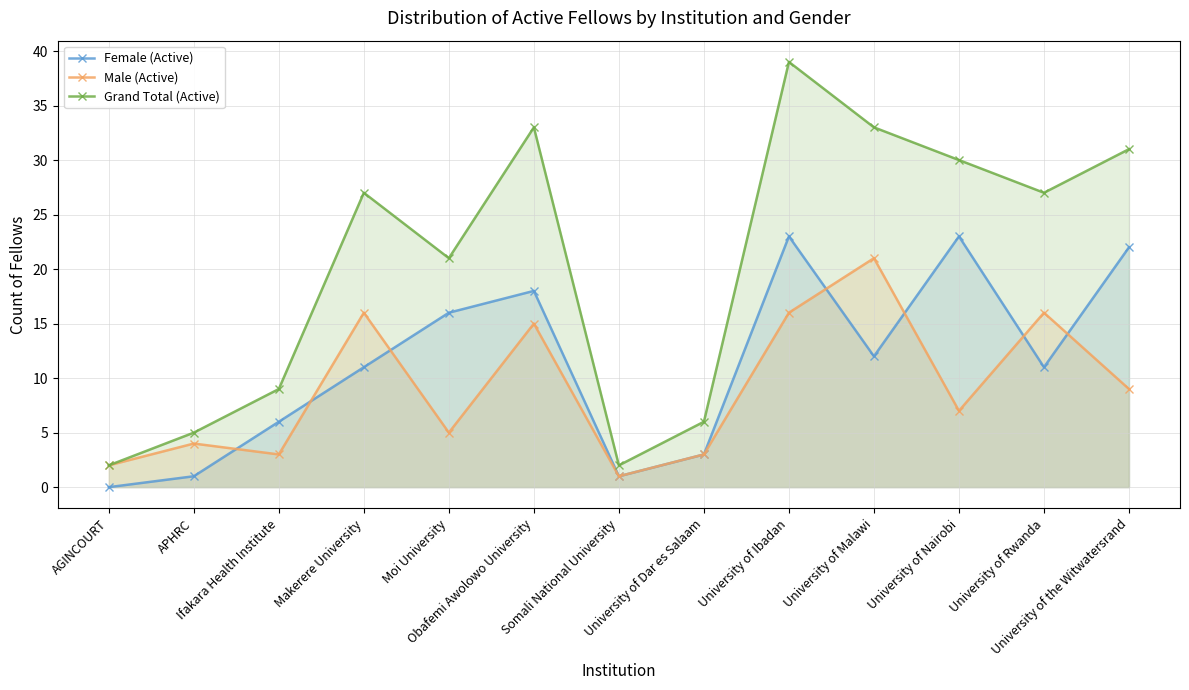

What is the label of the 3rd point from the right?

University of Nairobi